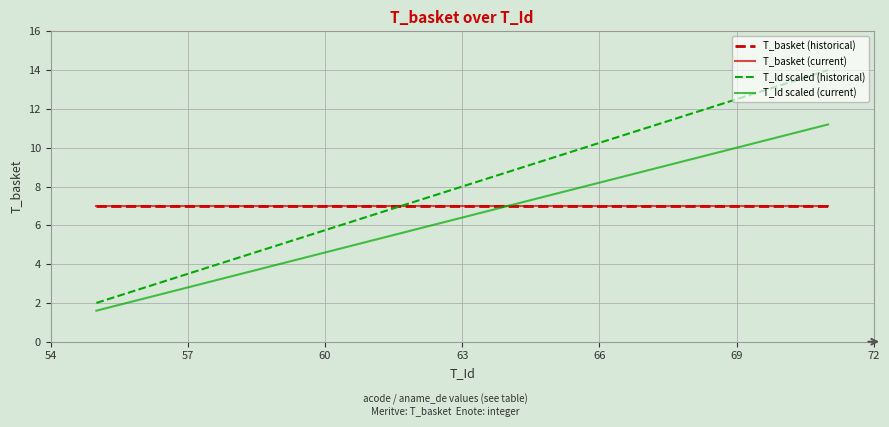

What is the minimum value shown in the chart?

1.6